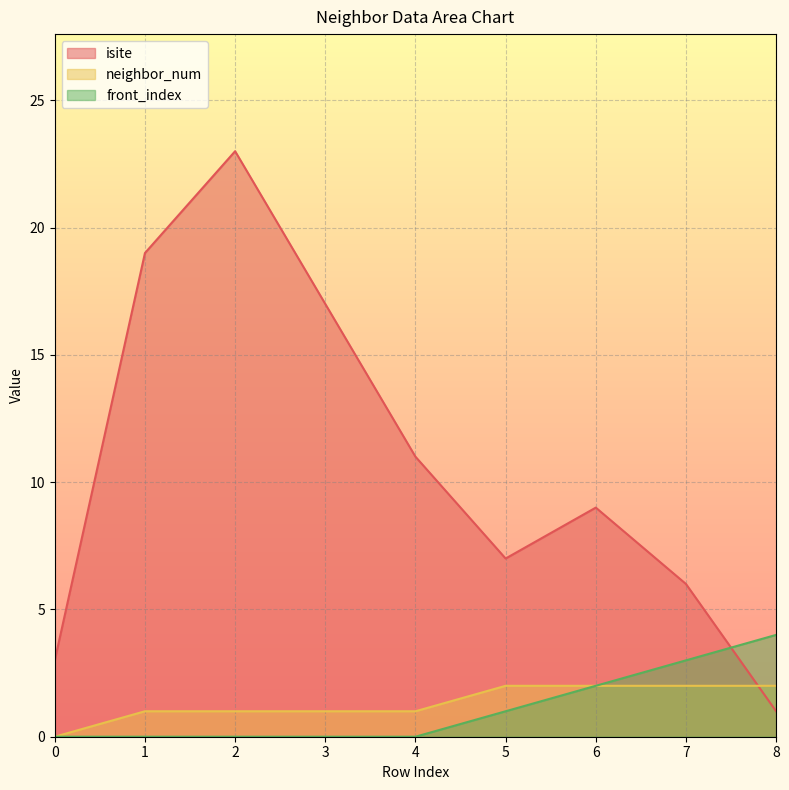

What is the spread (max minus min) of values at 1?

19